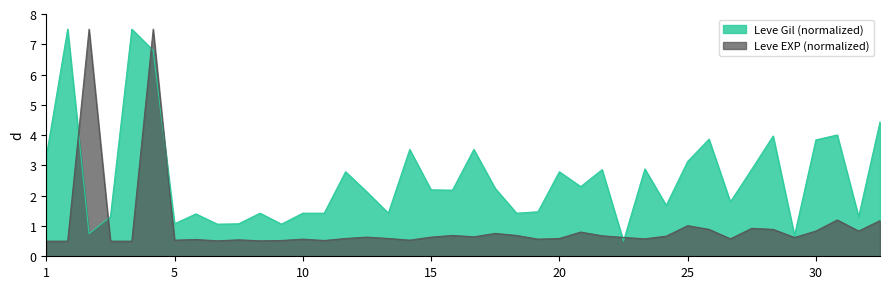

List the series in order of their overall mean, lowest first.

Leve EXP (normalized), Leve Gil (normalized)